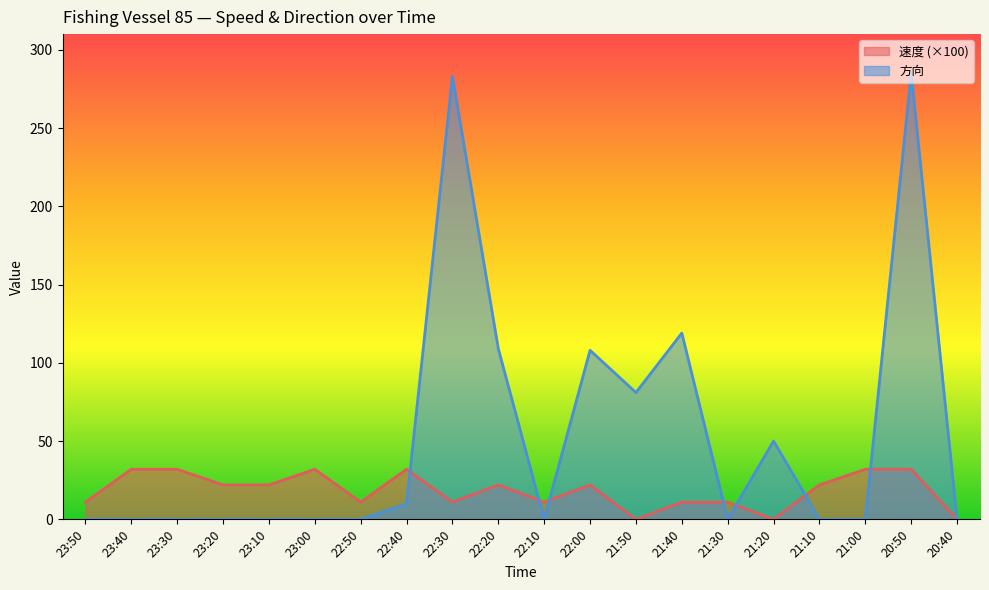

How many intersections are there between 速度 and 方向?

7